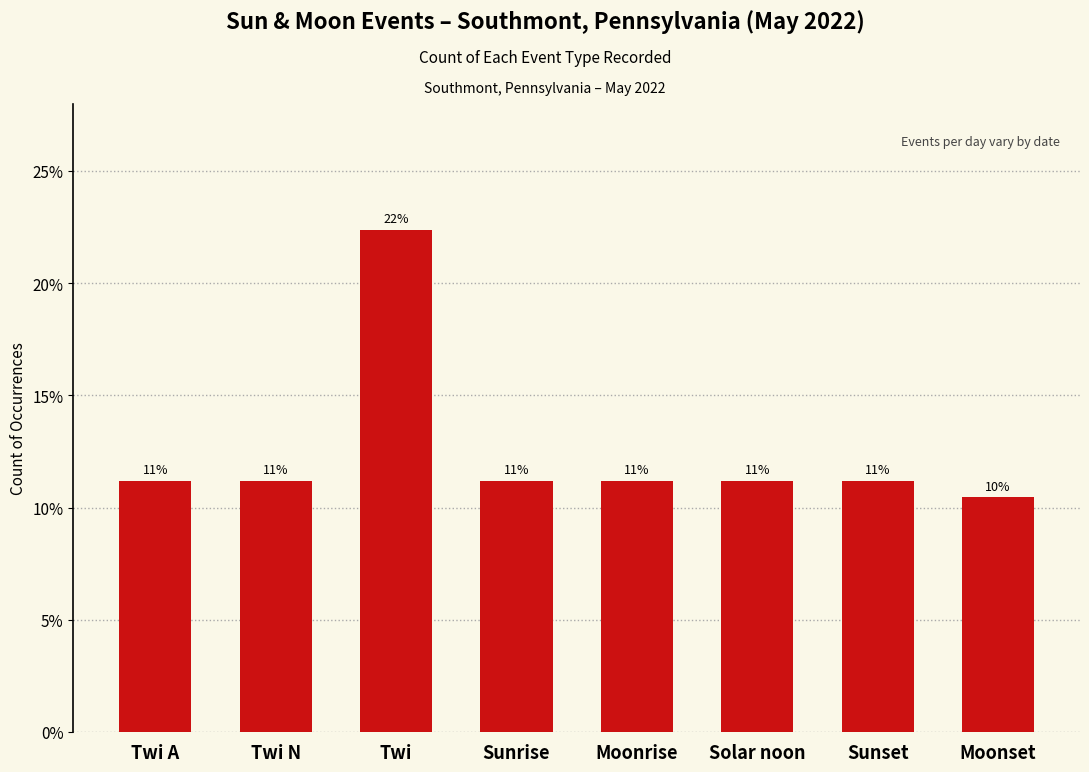

Does the chart contain any negative values?

No